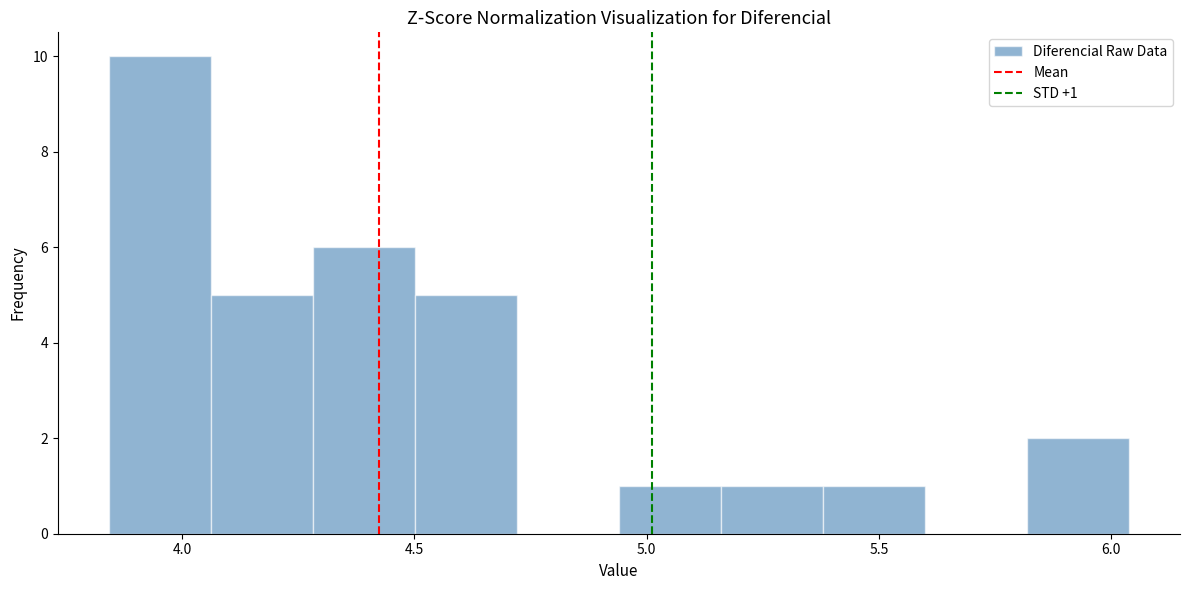

Which range on the x-axis has the tallest bar?

3.85 to 4.05